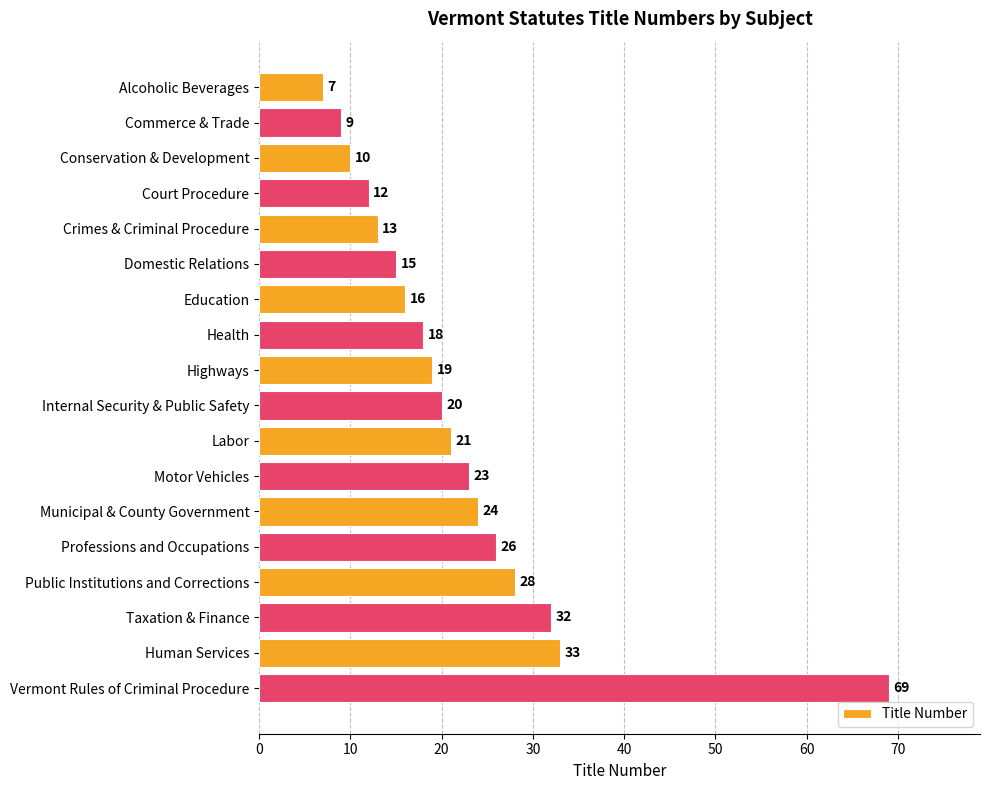

Between Commerce & Trade and Labor, which is larger?

Labor